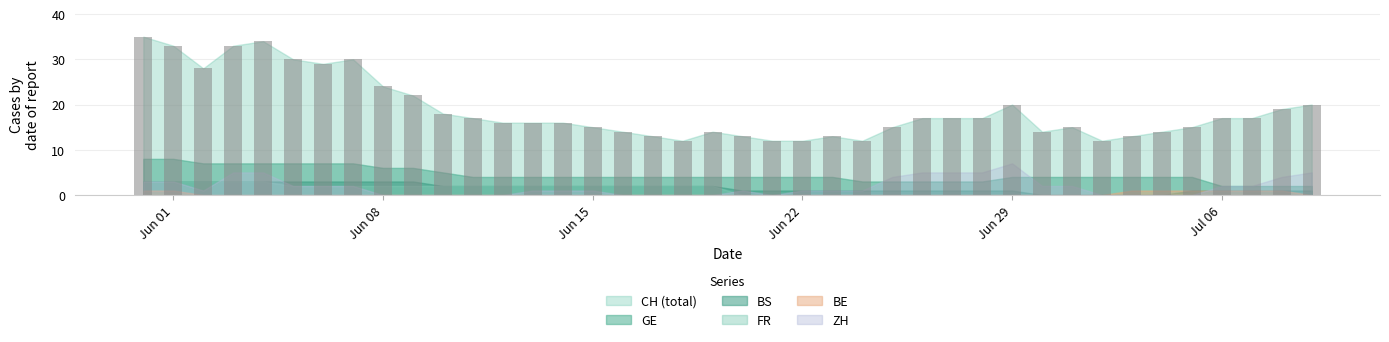

What is the difference between the maximum and minimum values?

23